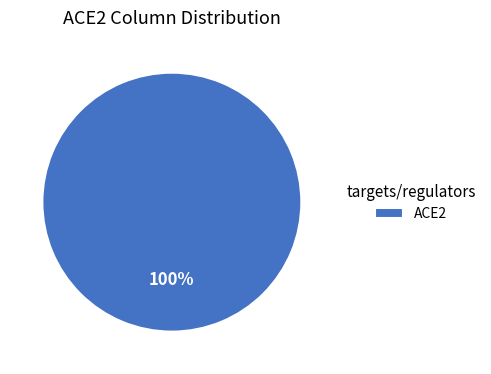

To the nearest percent, what portion does ACE2 represent?

100%